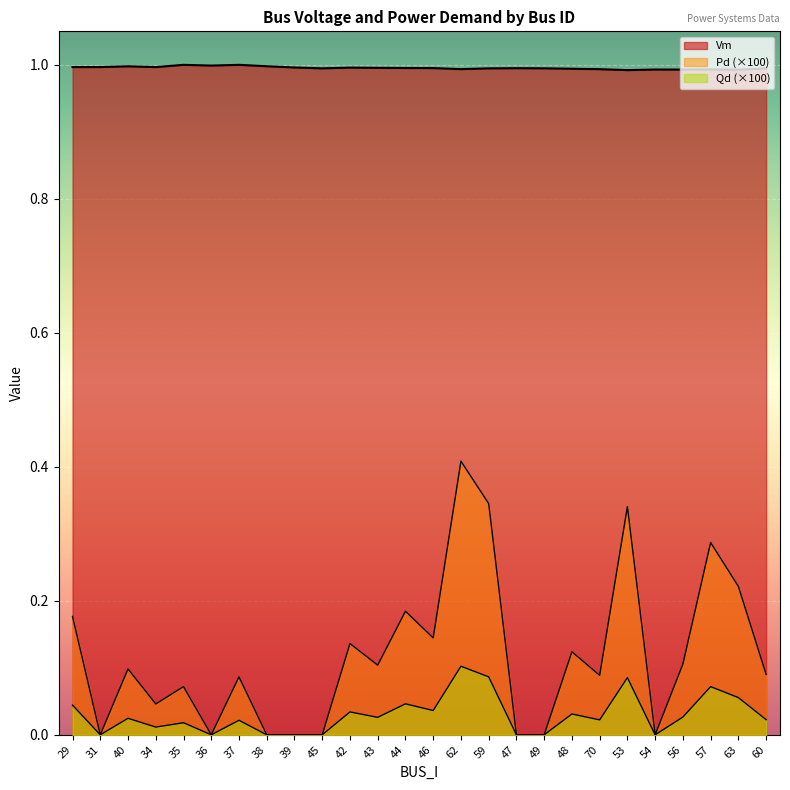

What is the average value of the Qd series?

0.1